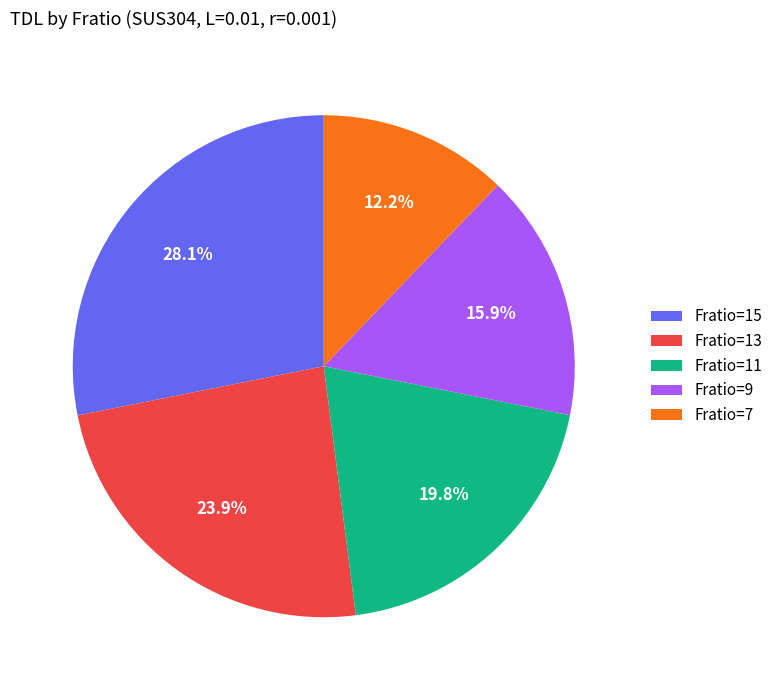

To the nearest percent, what is the average slice percentage?

20%